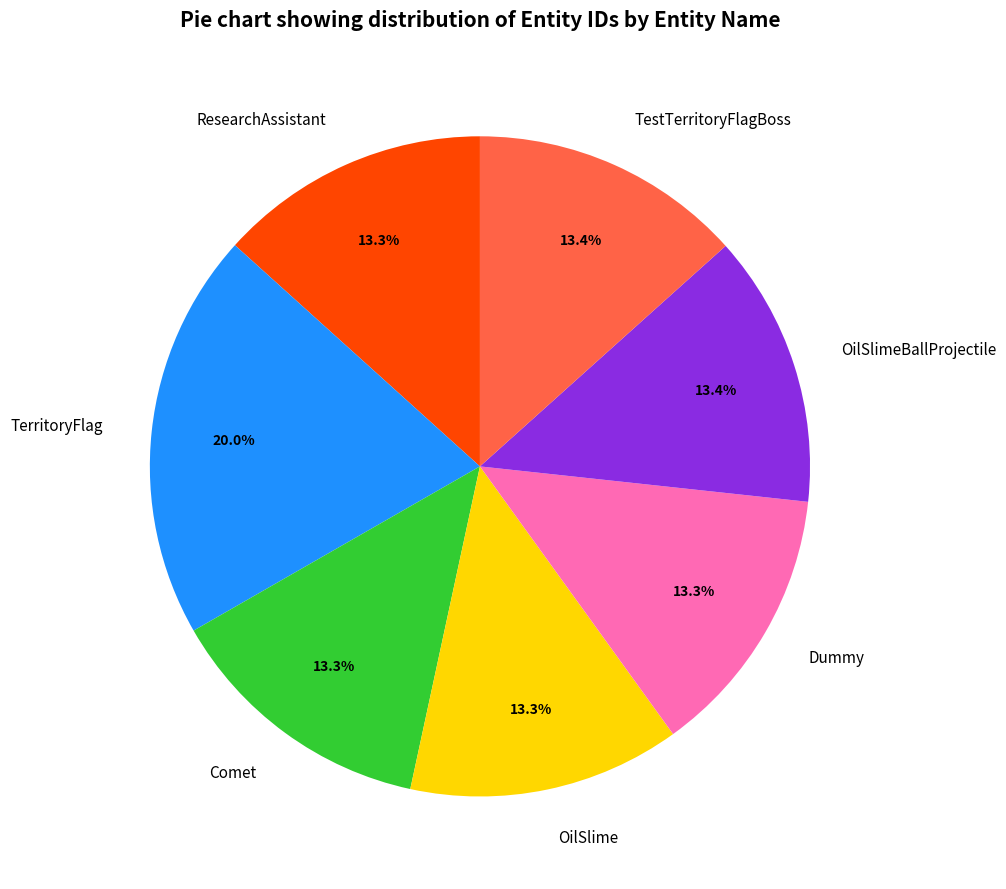

Which category has the biggest portion of the pie?

TerritoryFlag